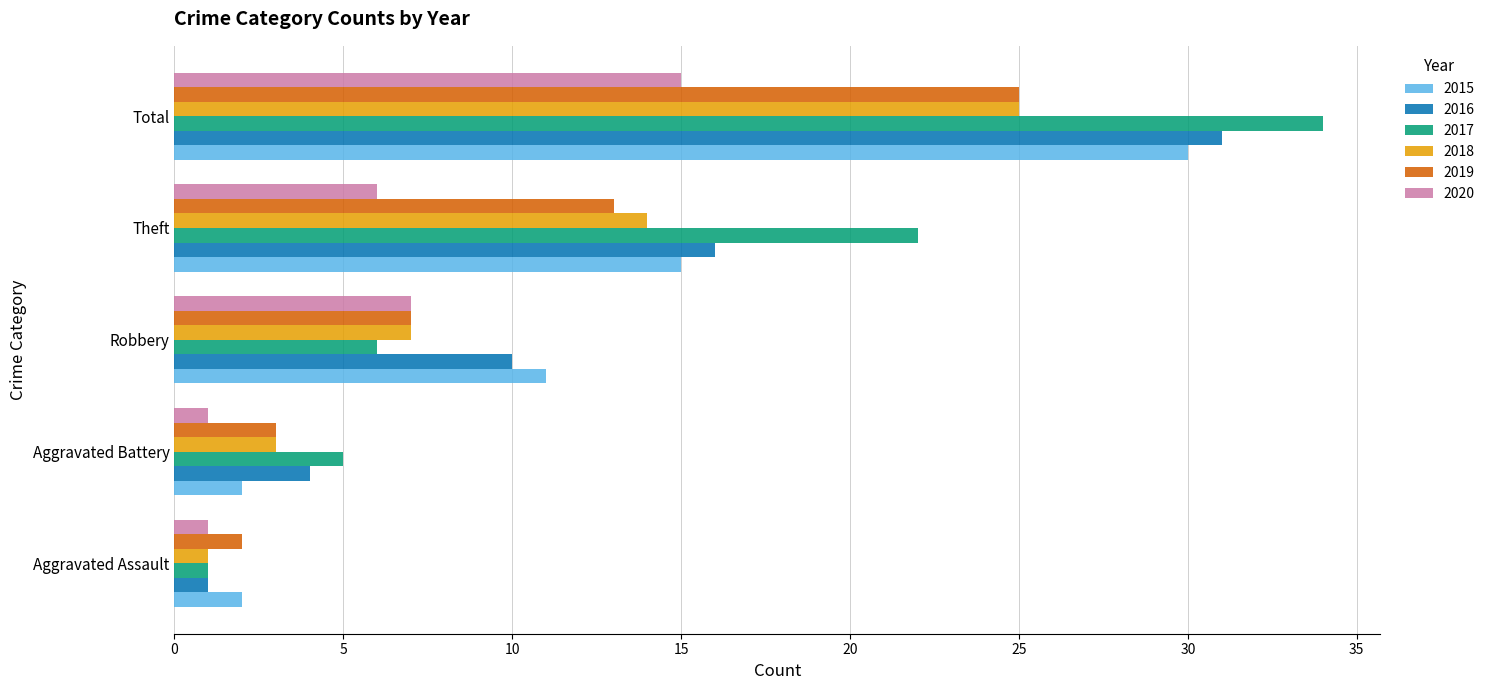

What is the maximum value for 2019?

25